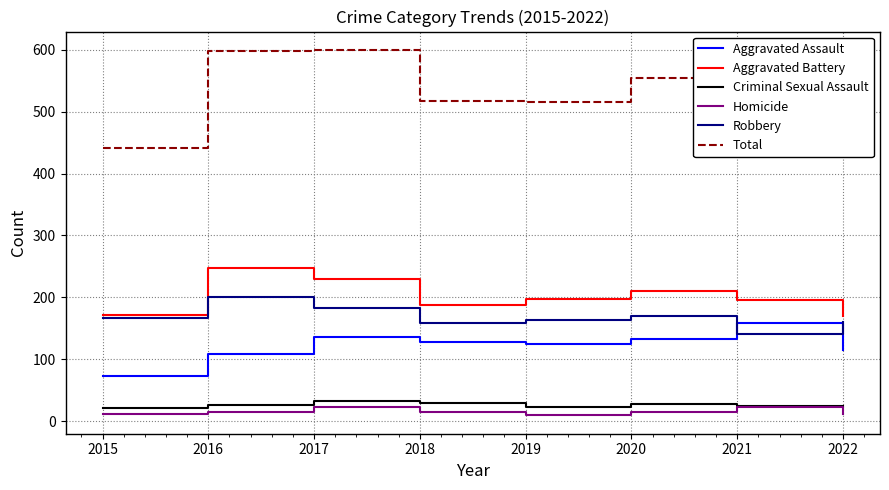

What is the minimum value for Aggravated Battery?

170